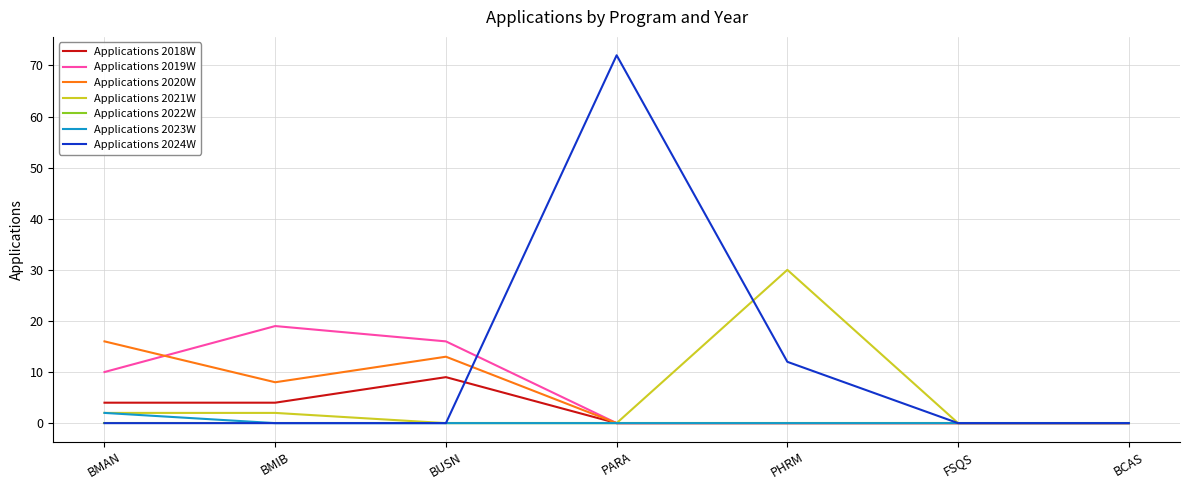

True or false: Applications 2023W has a value of 2 at BMAN.

True